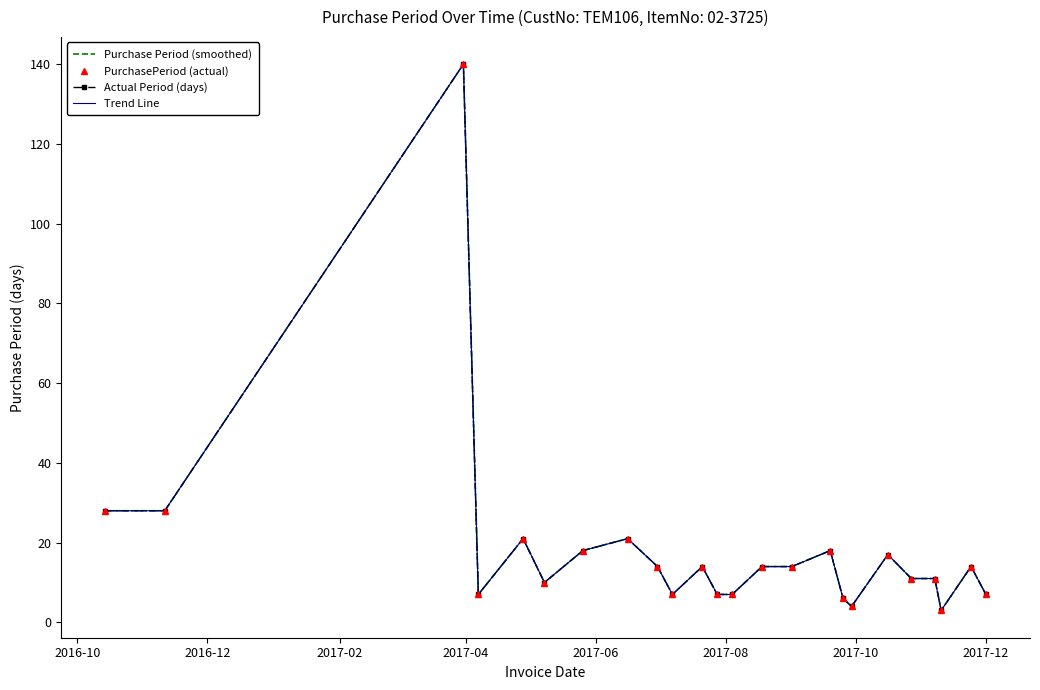

What is the lowest value of the PurchasePeriod (actual) series?

3